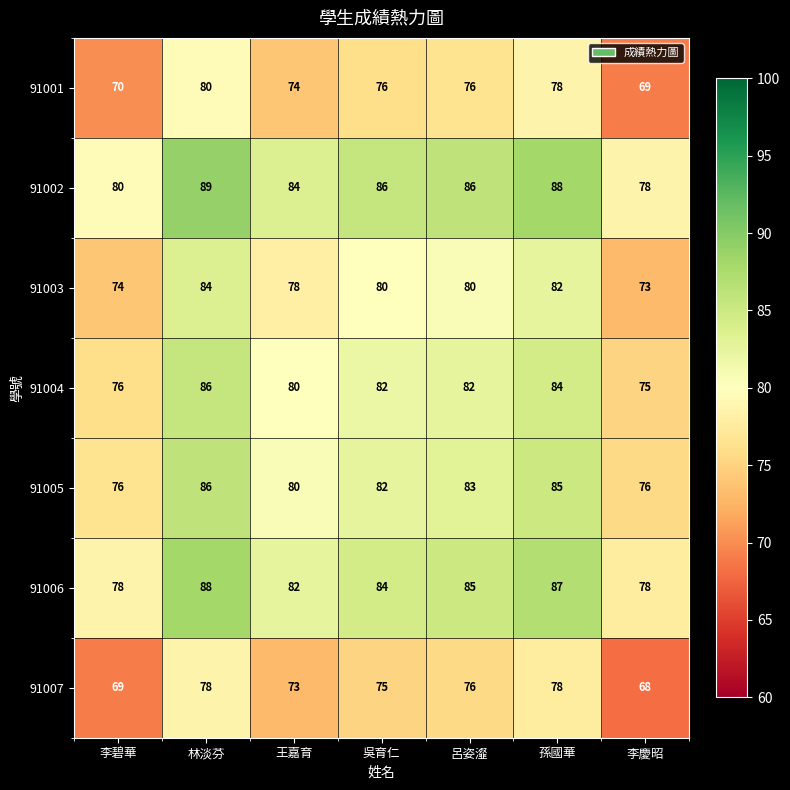

Which category has the highest value across all series?

林淡芬